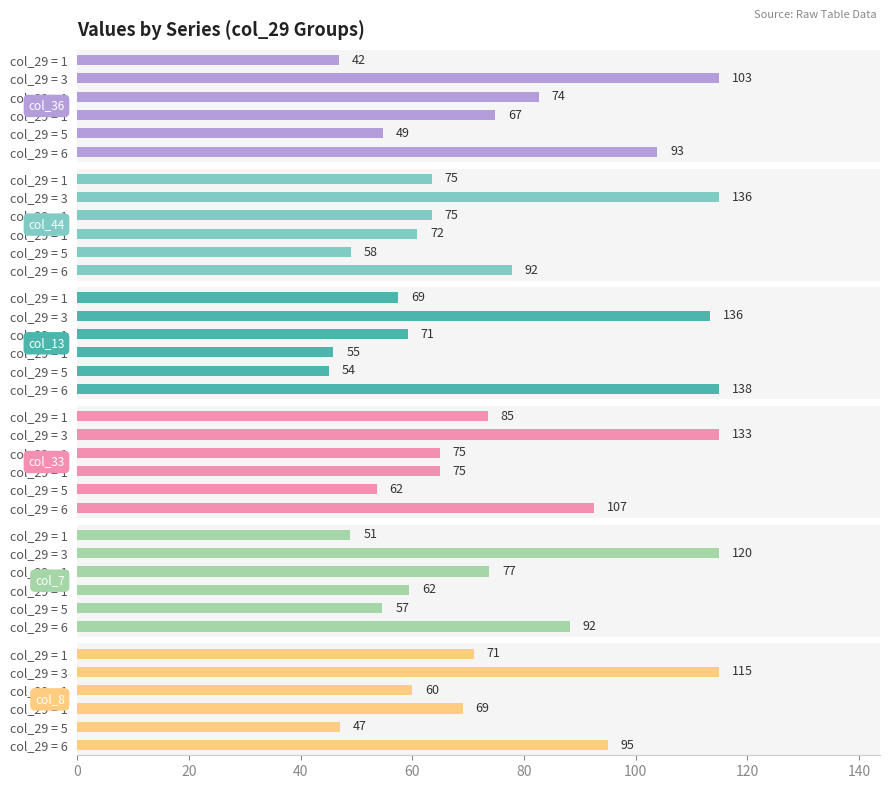

How many bars are there in total?

36